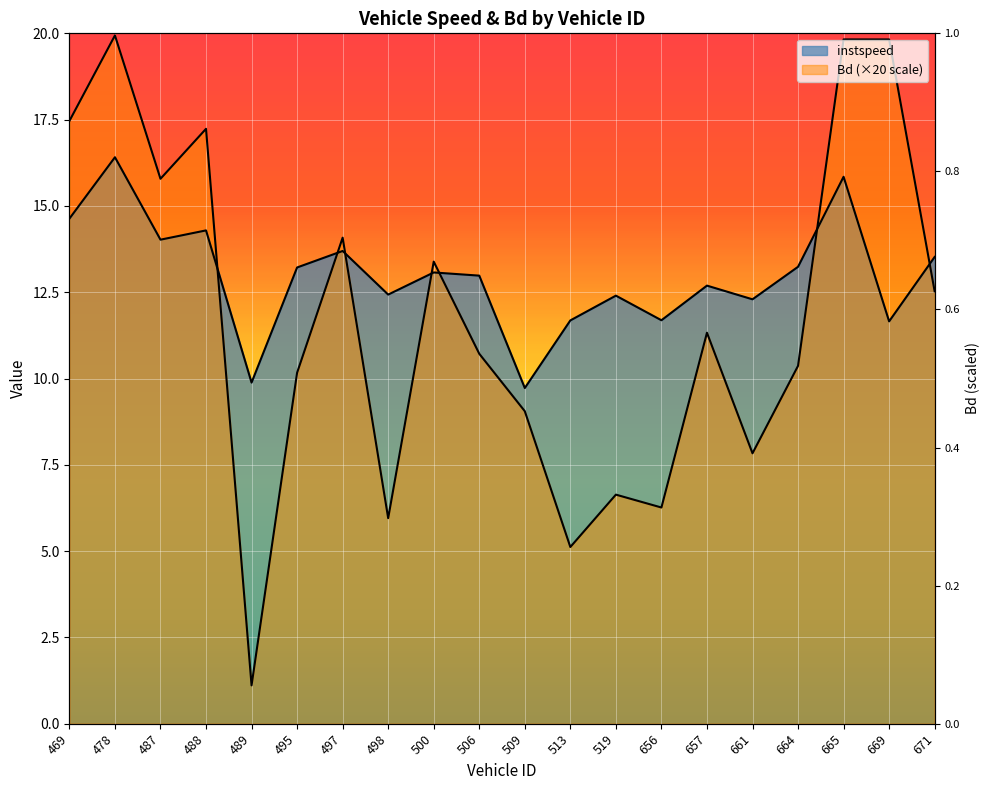

Which series ends up on top after the final intersection of instspeed and Bd?

instspeed